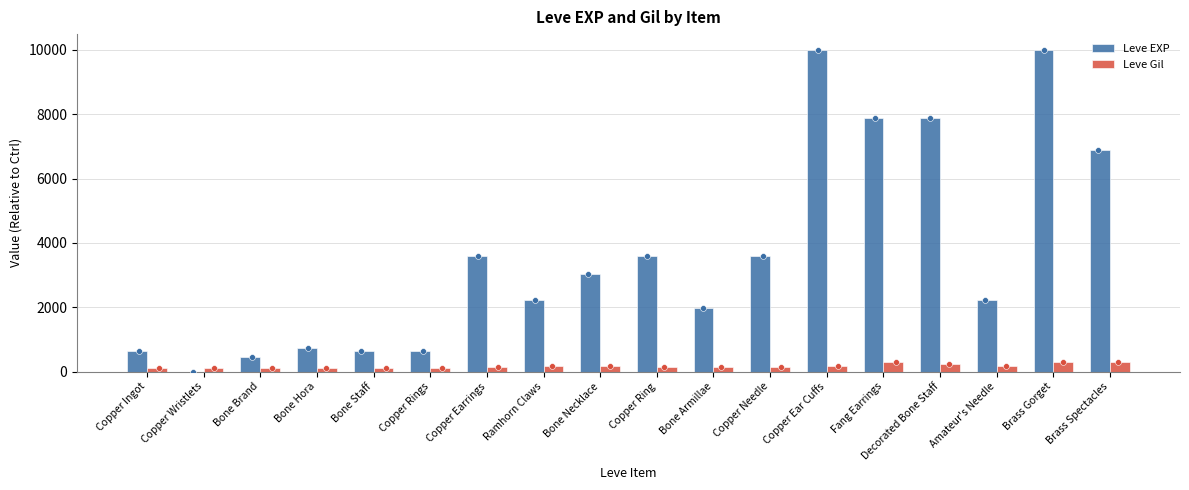

Which series contains the highest Y value?

Leve EXP